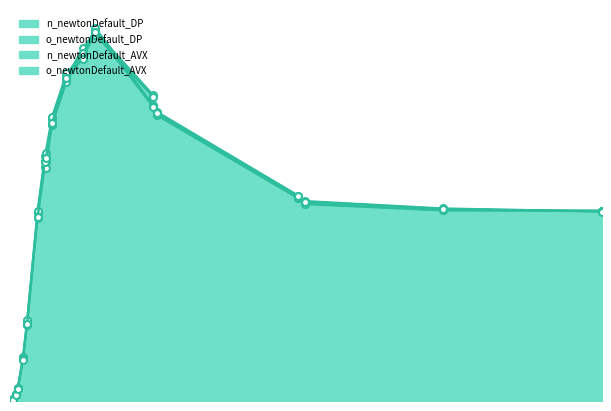

Which series ends up on top after the final intersection of o_newtonDefault_AVX and n_newtonDefault_DP?

n_newtonDefault_DP